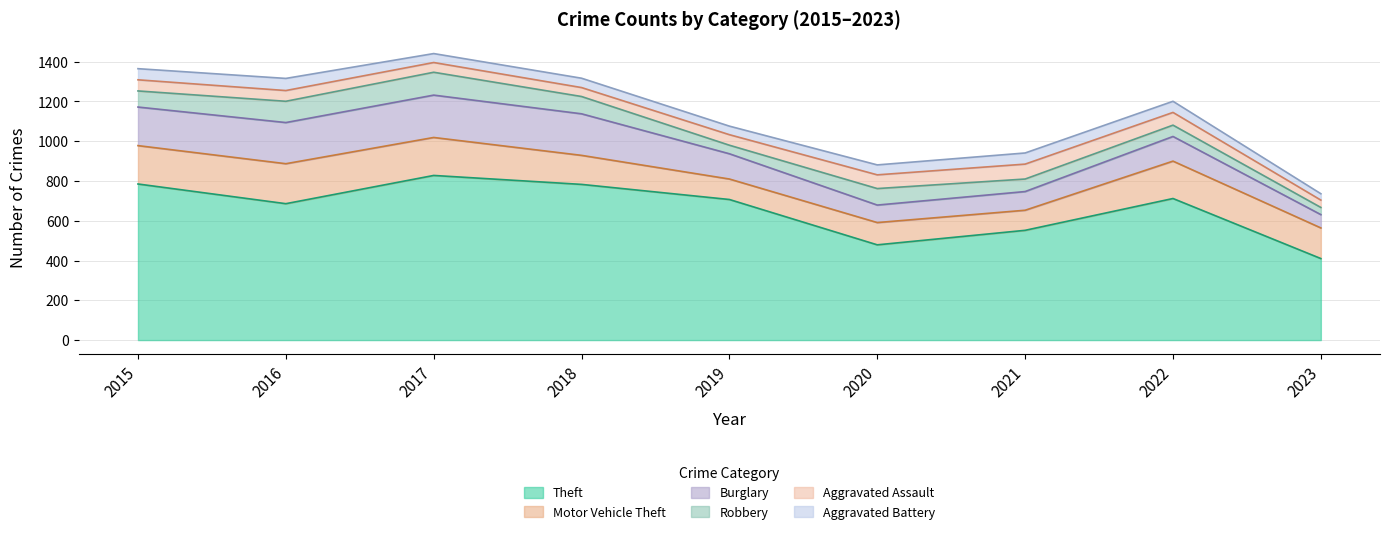

What is the total value across all series at 2020?

881